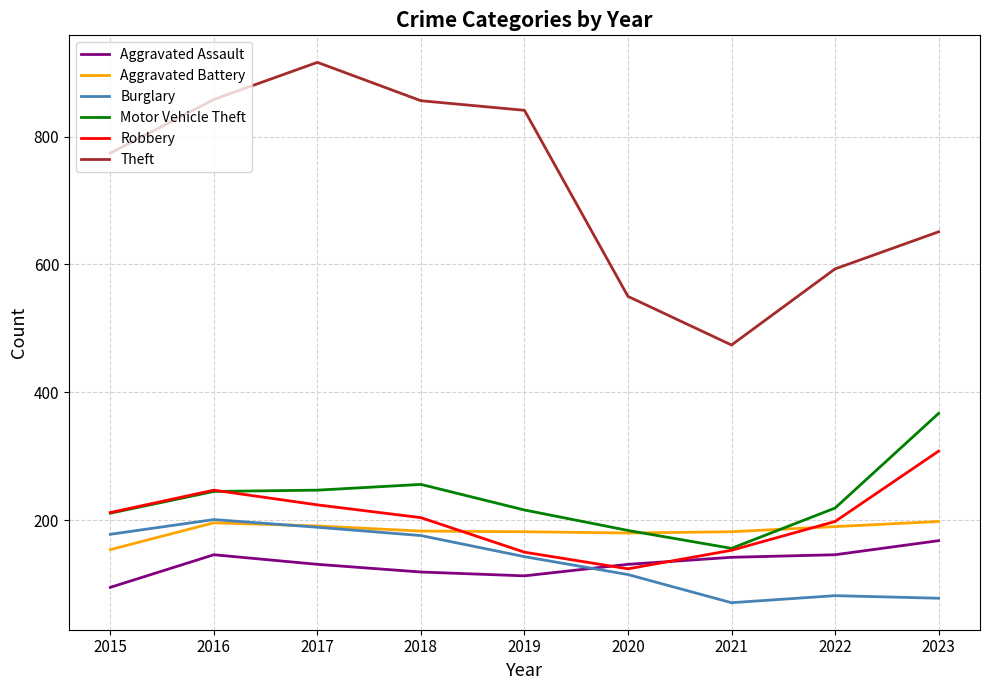

In Burglary, how many points are lower than both neighbors (excluding endpoints)?

1